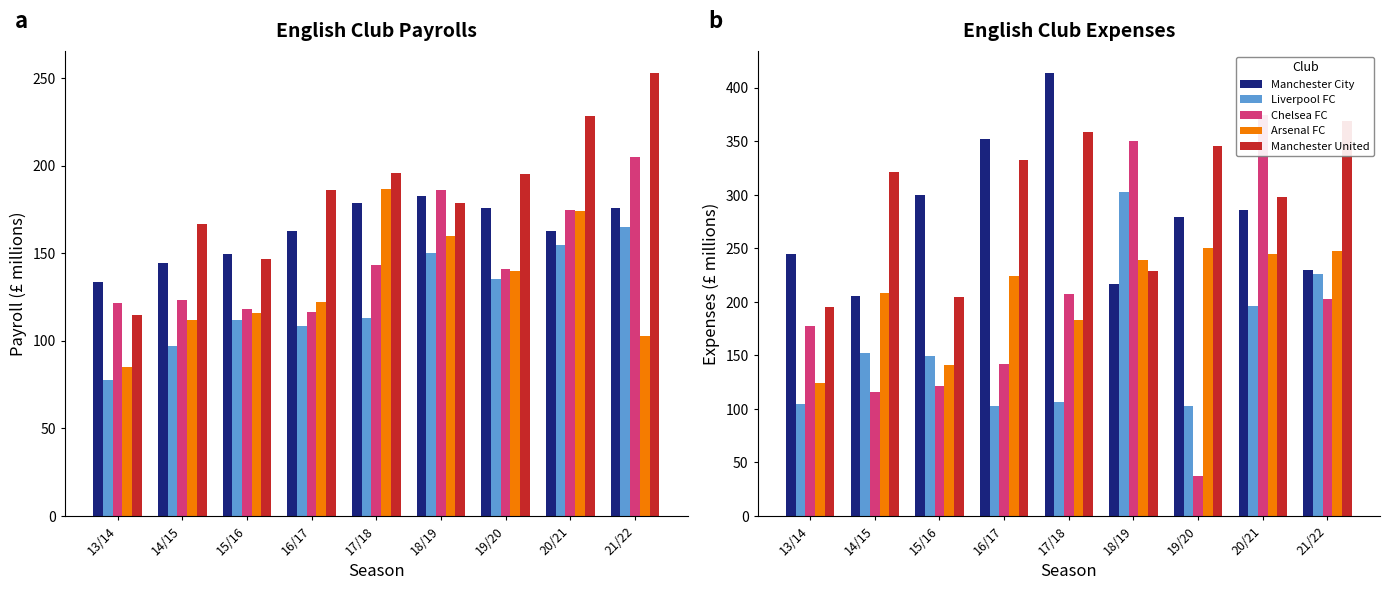

What is the sum of the Arsenal FC values at 14/15 and 17/18?

391.7